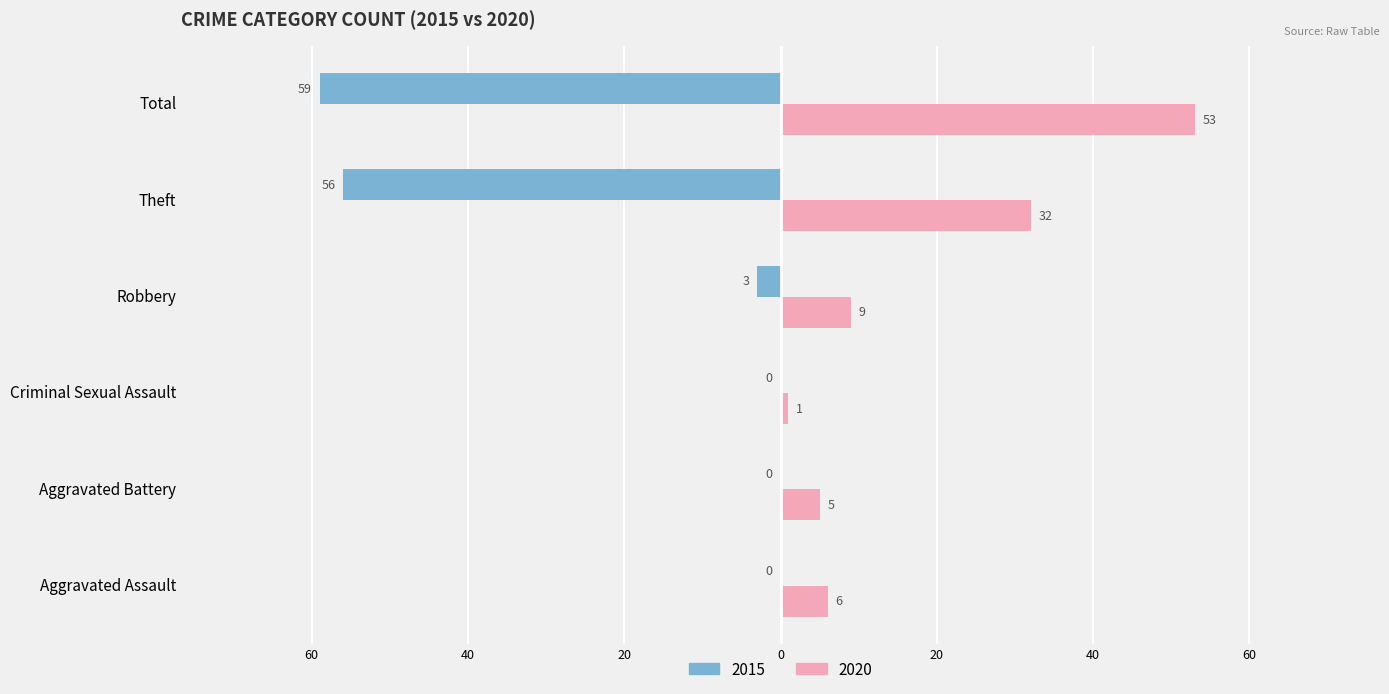

What are all the series names shown in the legend?

2015, 2020